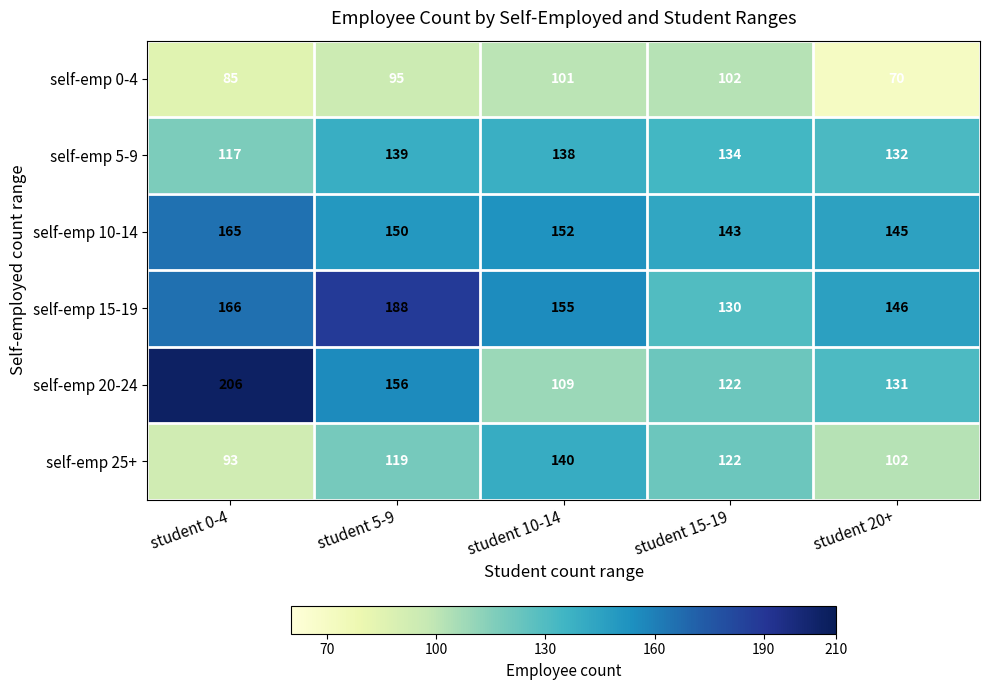

What value does the self-emp 25+ series have at student 20+?

102